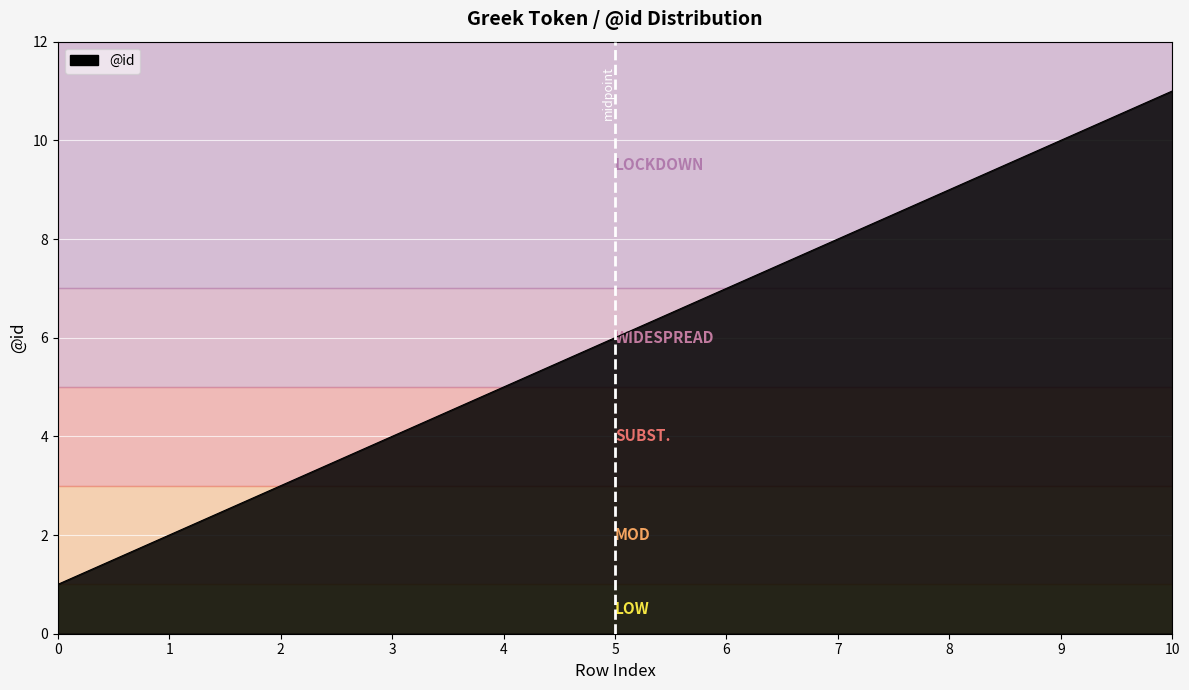

Does the chart display data point markers on the line(s)?

No